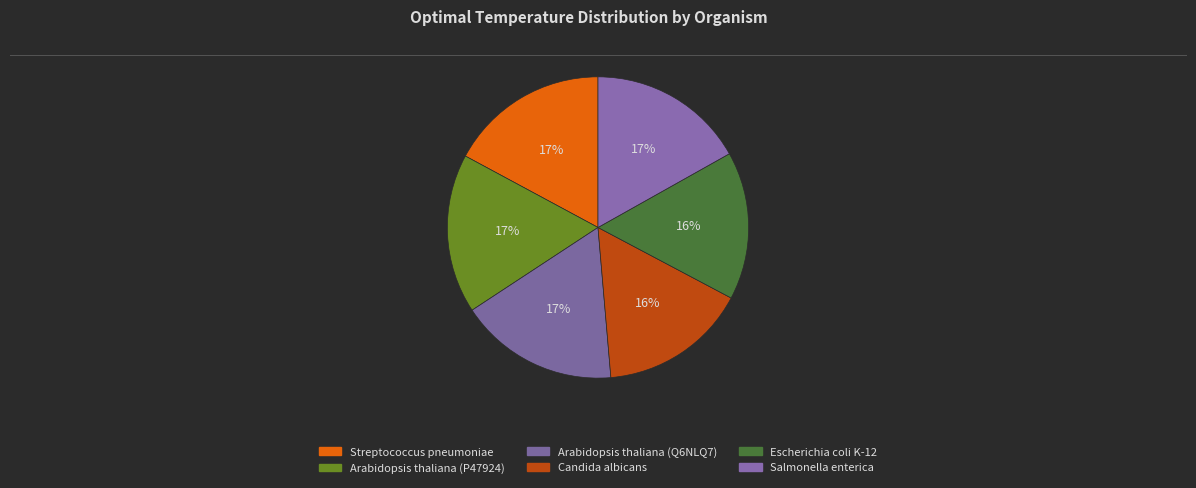

Do Candida albicans and Arabidopsis thaliana (P47924) together represent more than half of the pie?

No